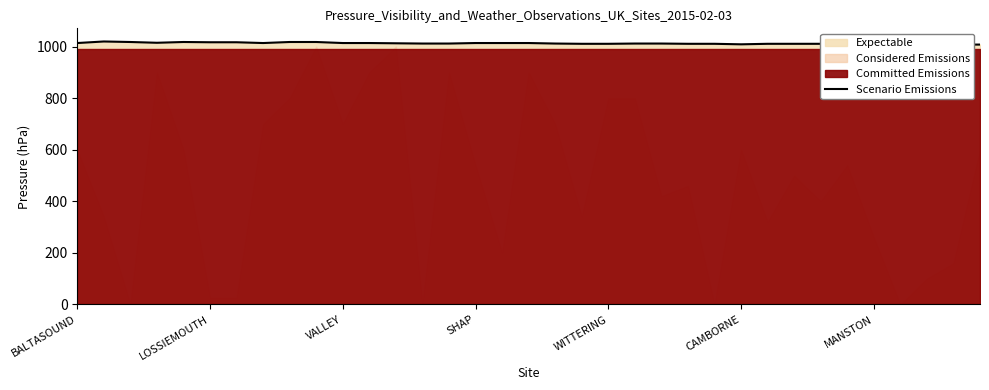

What is the difference between the maximum and minimum values?

12